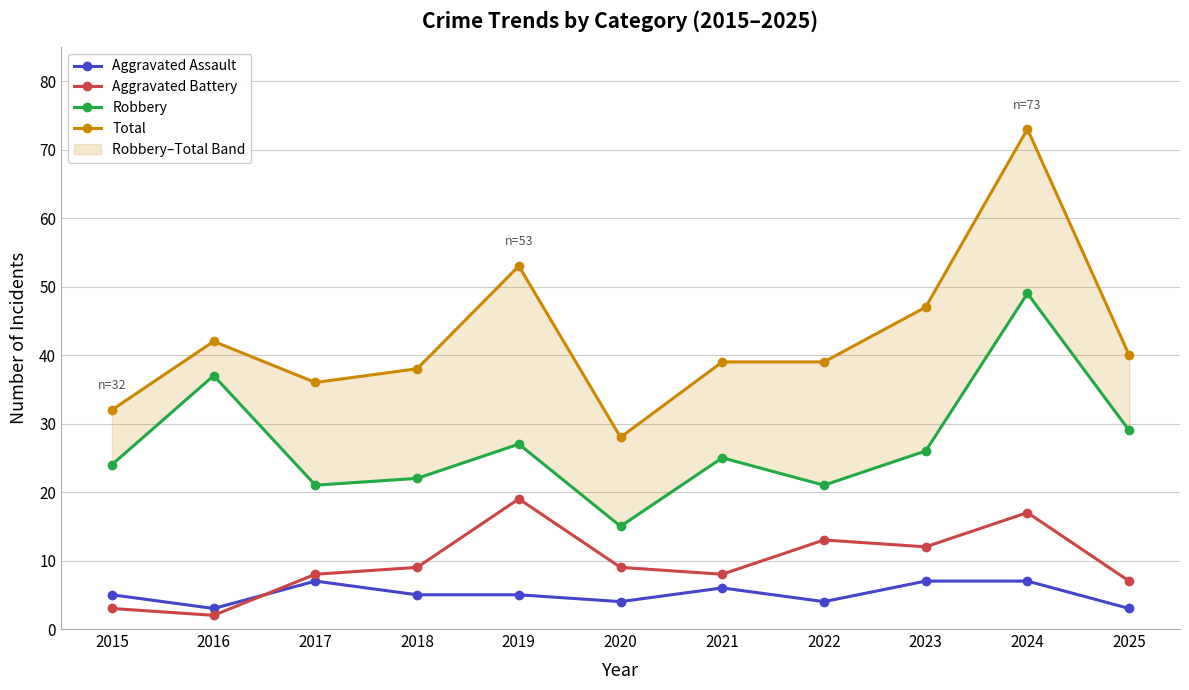

Reading left to right, transcribe all the data shown in this chart.

Aggravated Assault: 2015=5	2016=3	2017=7	2018=5	2019=5	2020=4	2021=6	2022=4	2023=7	2024=7	2025=3
Aggravated Battery: 2015=3	2016=2	2017=8	2018=9	2019=19	2020=9	2021=8	2022=13	2023=12	2024=17	2025=7
Robbery: 2015=24	2016=37	2017=21	2018=22	2019=27	2020=15	2021=25	2022=21	2023=26	2024=49	2025=29
Total: 2015=32	2016=42	2017=36	2018=38	2019=53	2020=28	2021=39	2022=39	2023=47	2024=73	2025=40